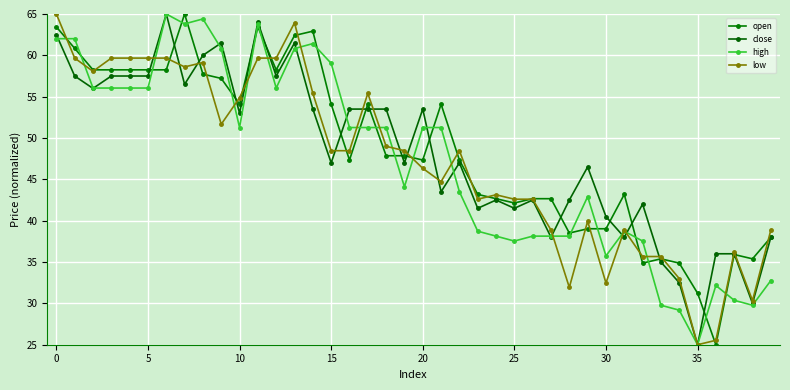

Count the number of data series in this chart.

4